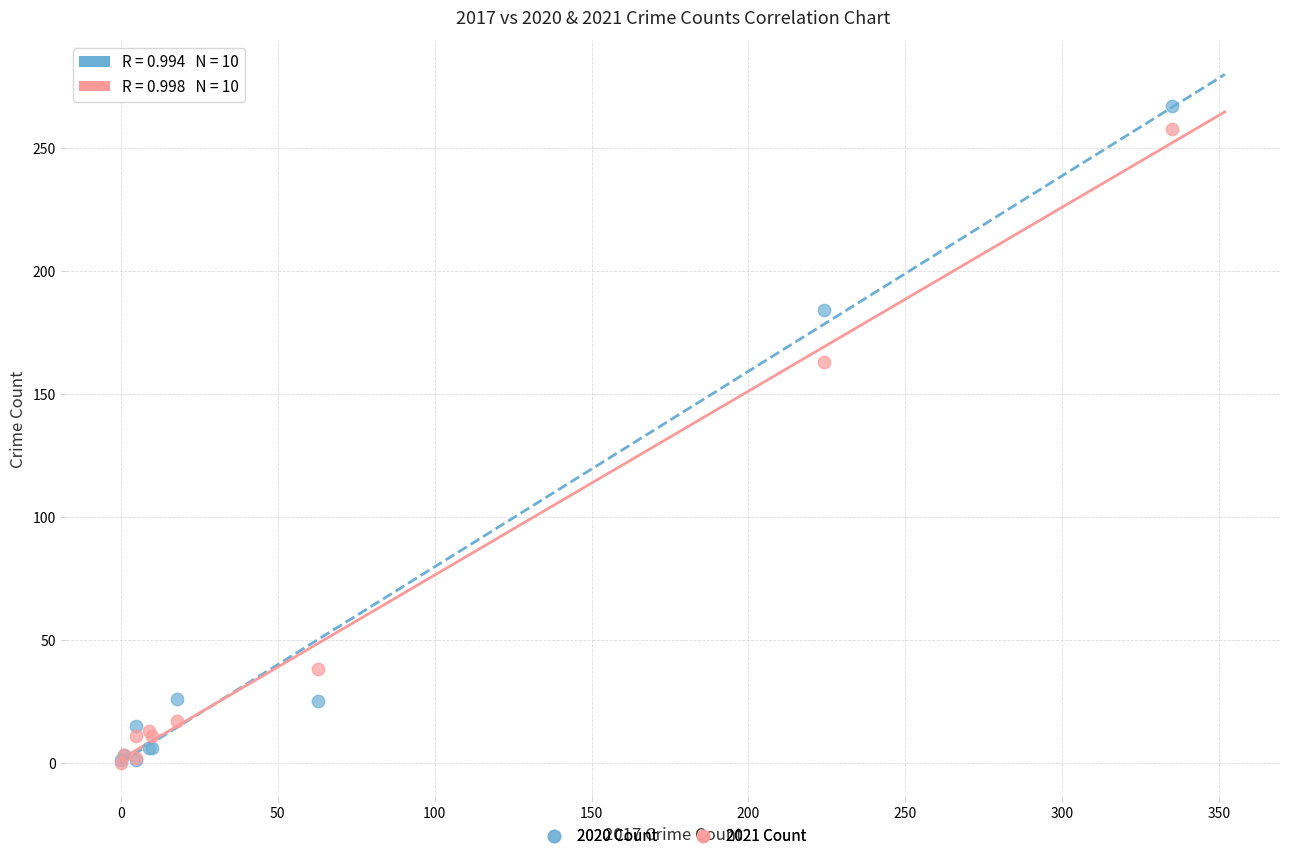

In the 2020 Count series, what Y value is closest to 134?

184